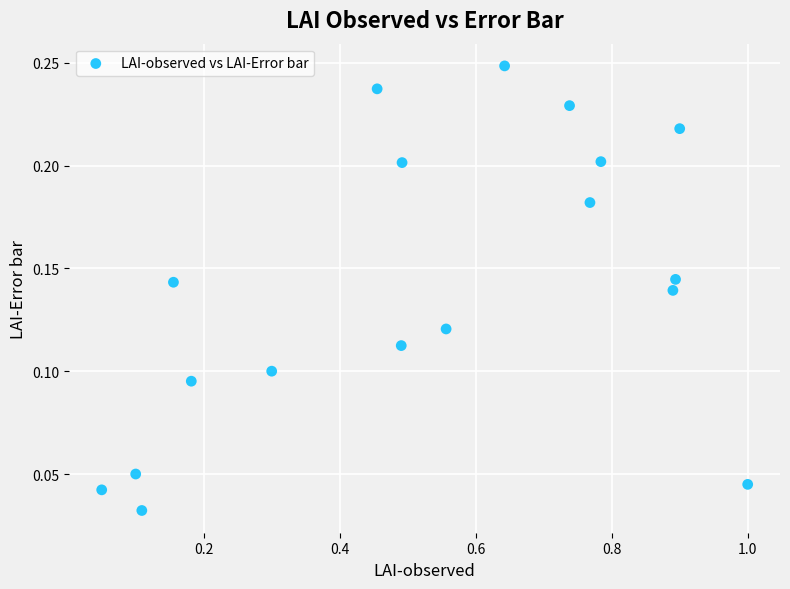

What is the range of X values (max minus min)?

0.9